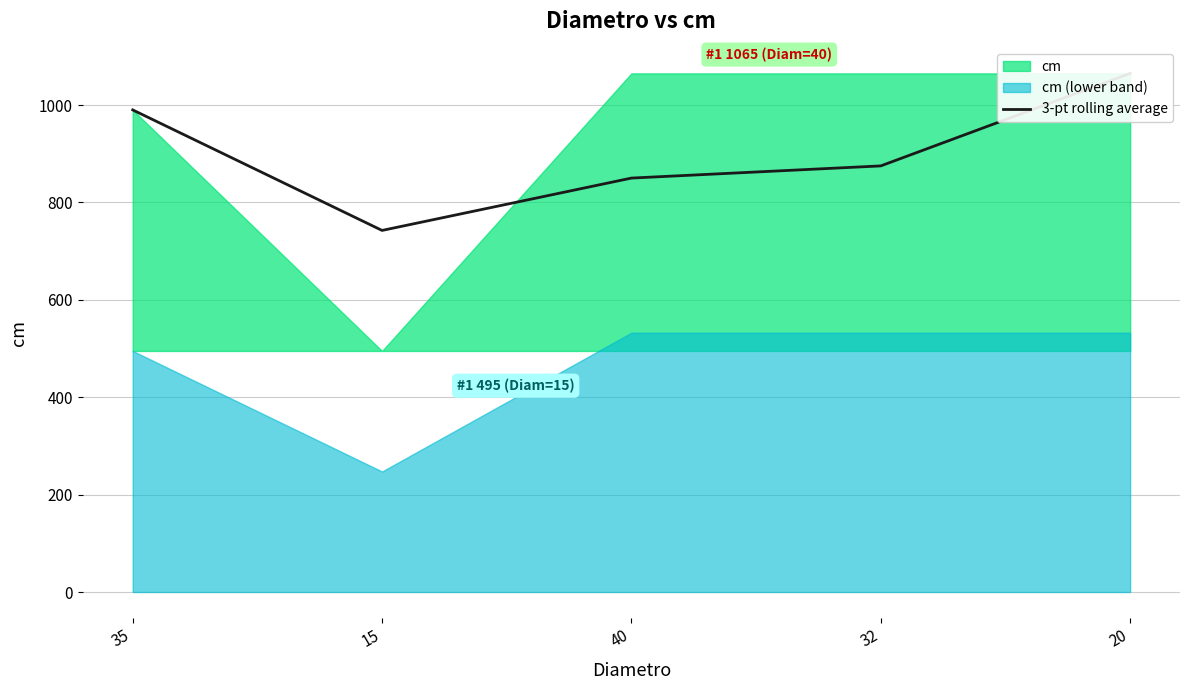

Reading right to left, extract all data points from this chart.

1065.0	875.0	850.0	742.5	990.0